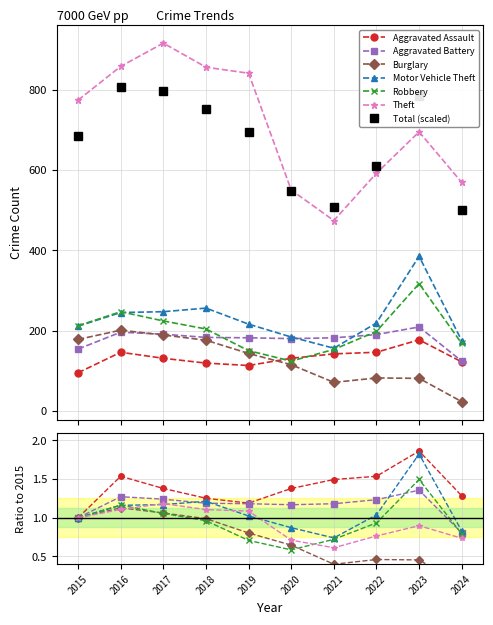

In Aggravated Battery, how many points are higher than both neighbors (excluding endpoints)?

2